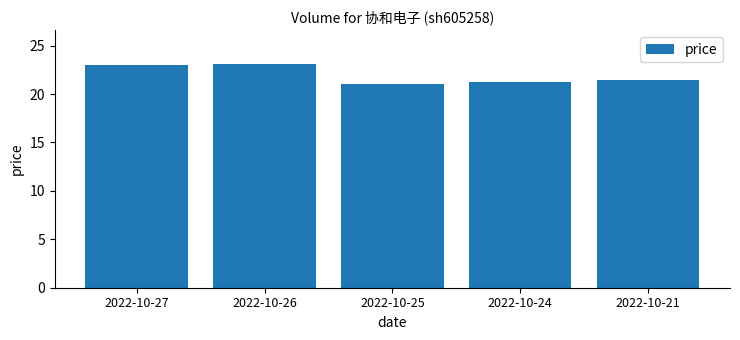

What is the ratio of the value at 2022-10-27 to the value at 2022-10-24?

1.1